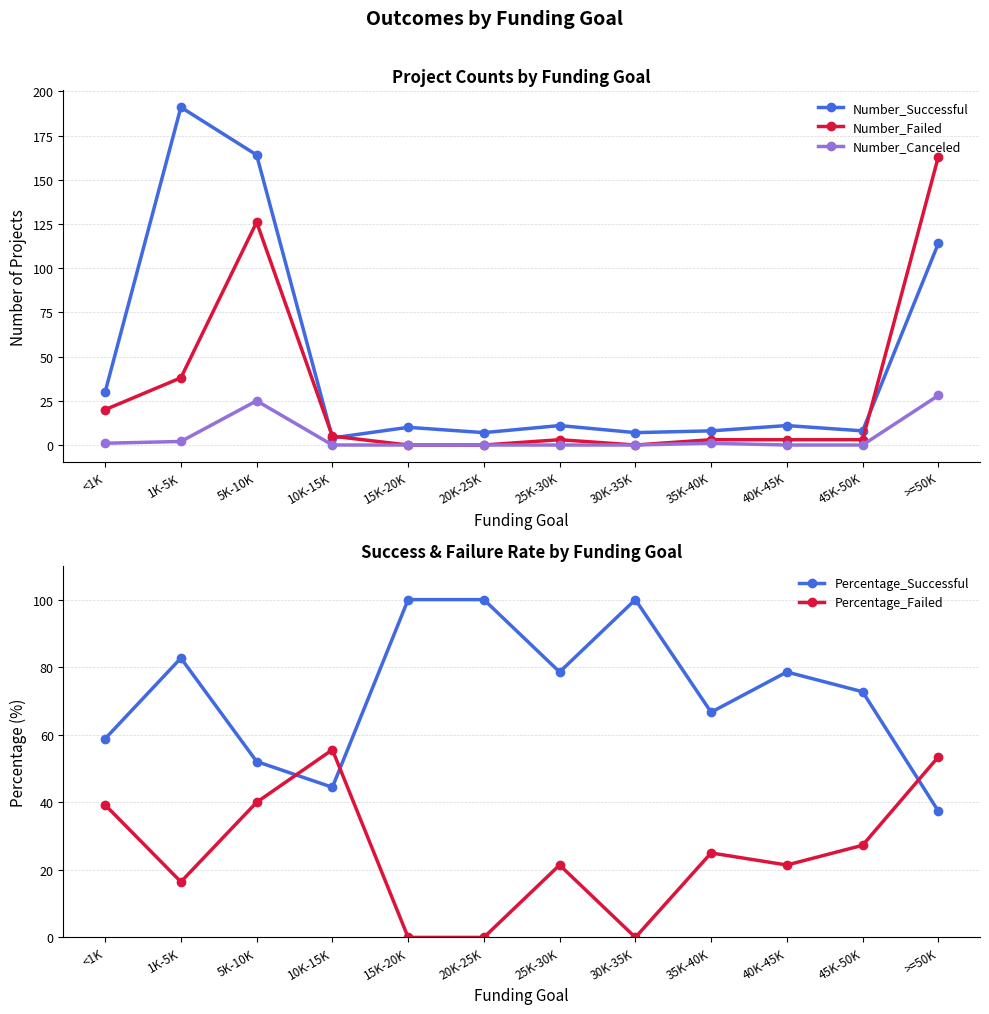

Between 10K-15K and >=50K, which series saw the biggest shift?

Number_Failed